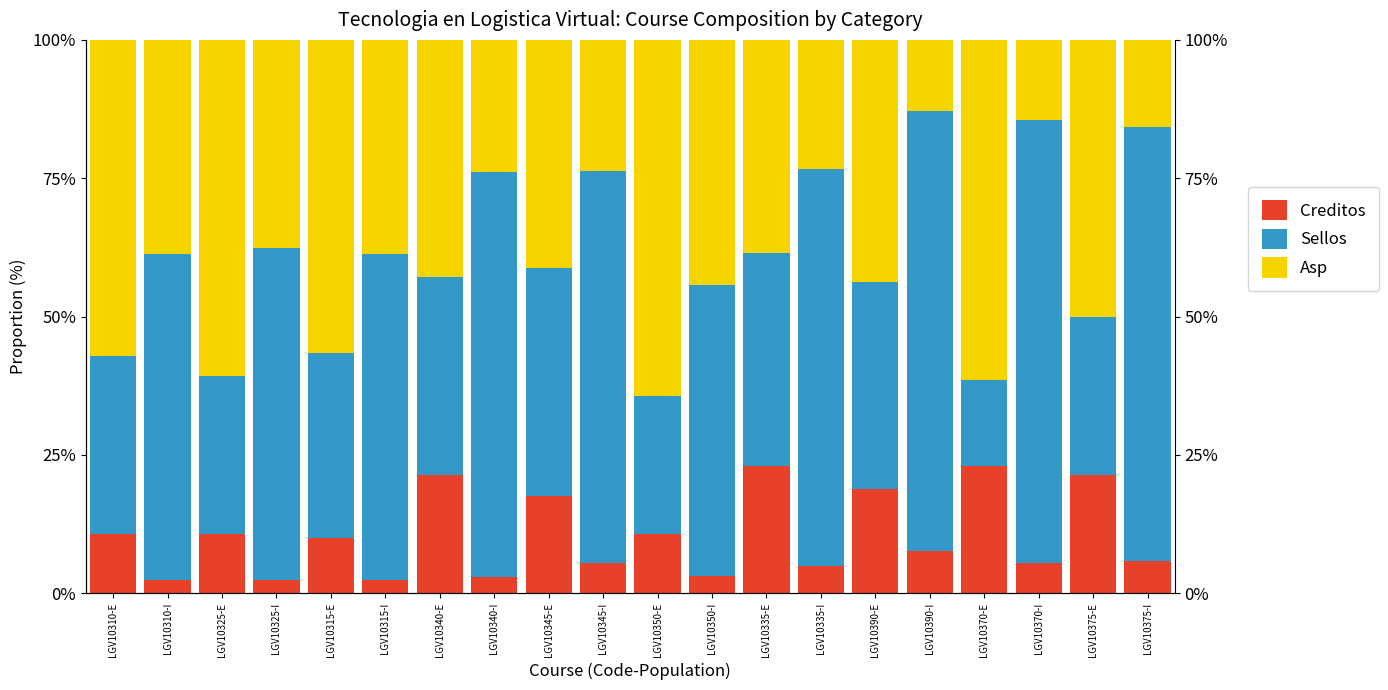

What is the label of the 13th bar from the left?

LGV10335-E